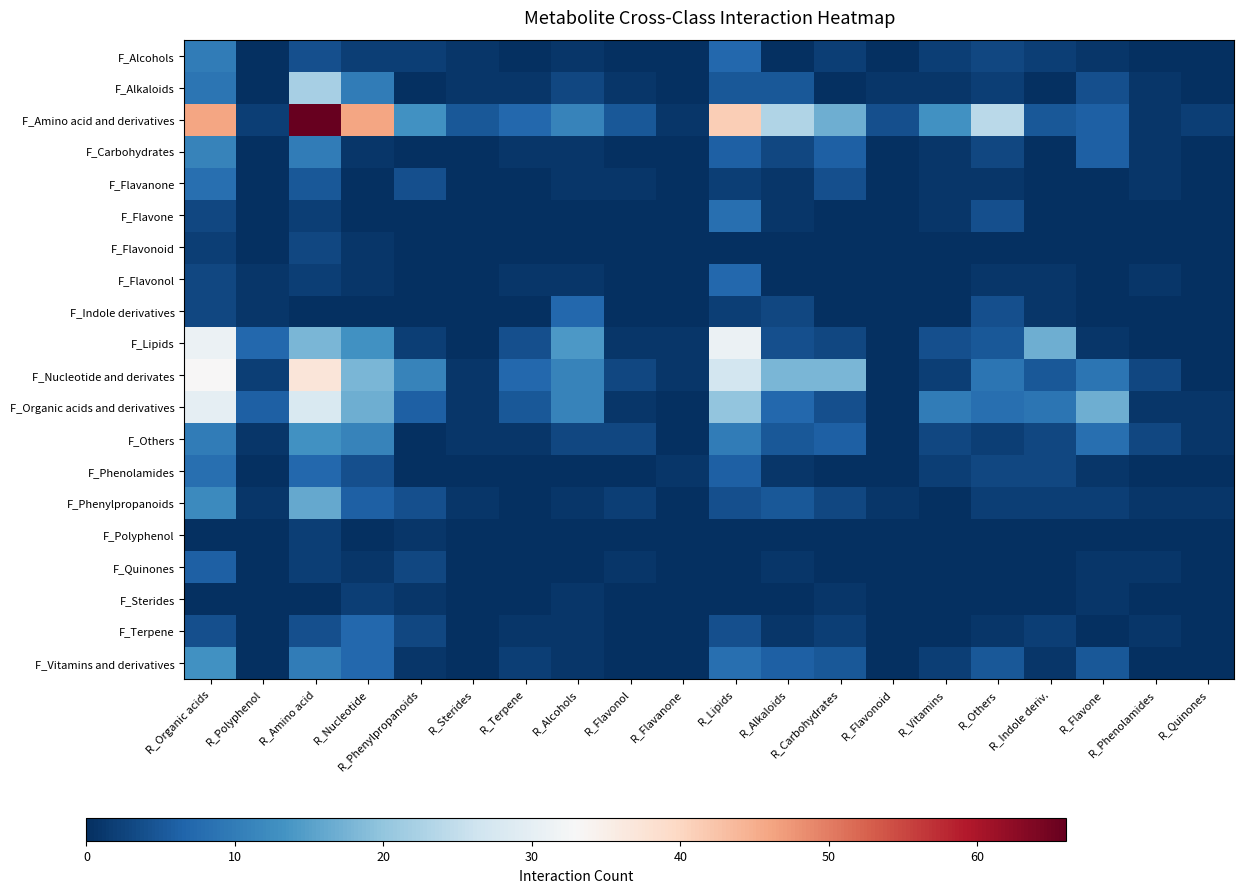

How many data points does each series have?

20